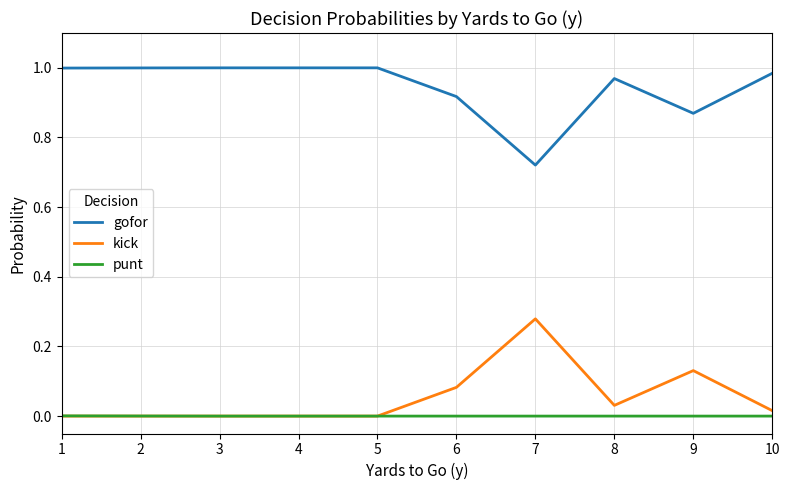

Which series has the largest total across all categories?

gofor